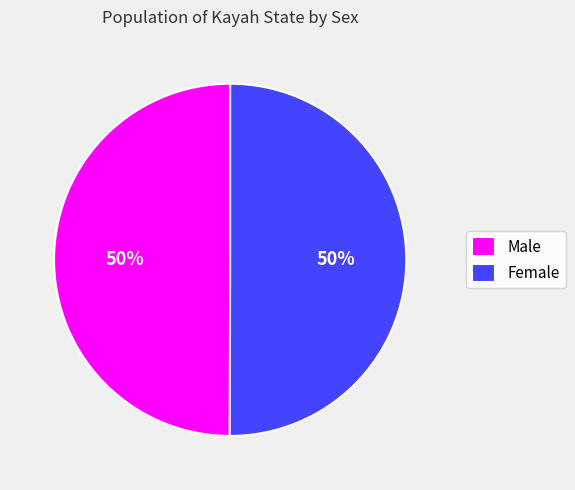

True or false: Female accounts for 64% of the total.

False